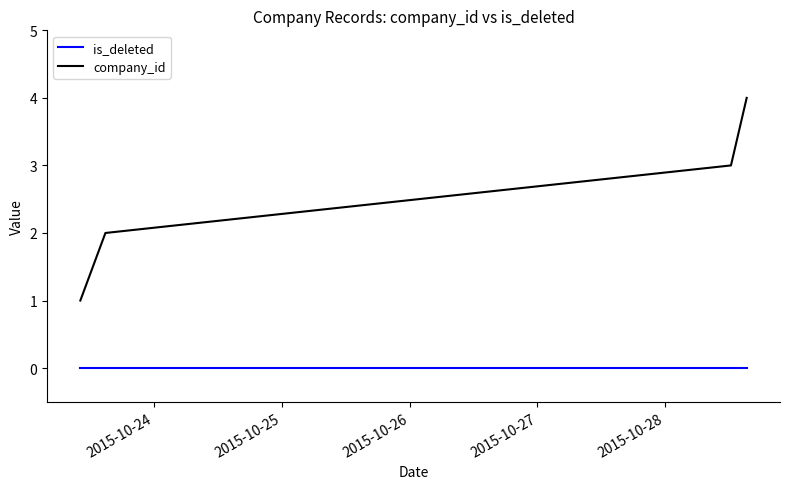

True or false: is_deleted and company_id cross at least once.

False